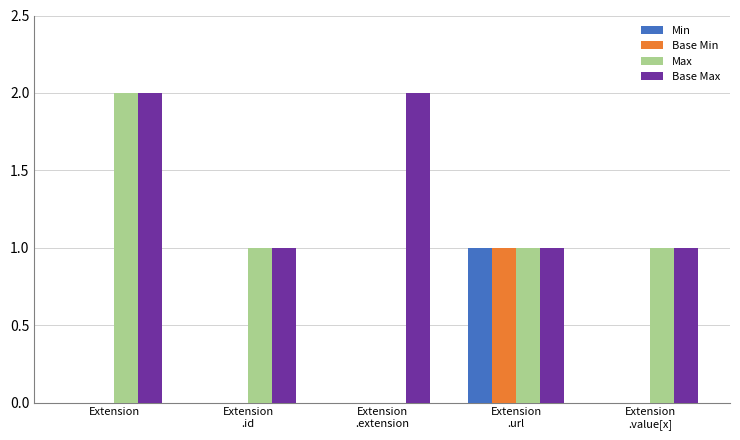

What is the greatest value displayed?

2